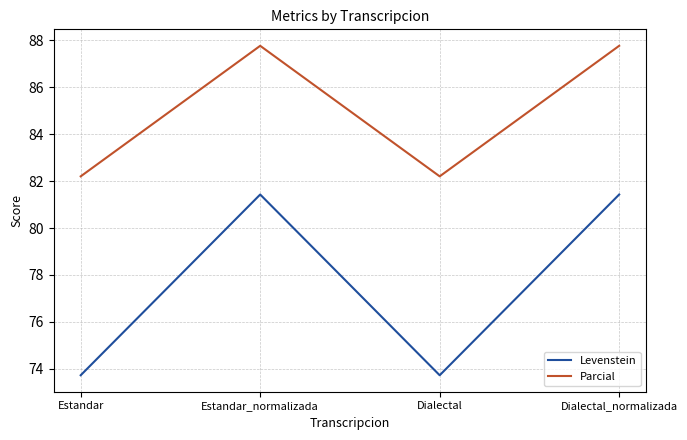

The value of Parcial at Dialectal_normalizada is 87.8. True or false?

True